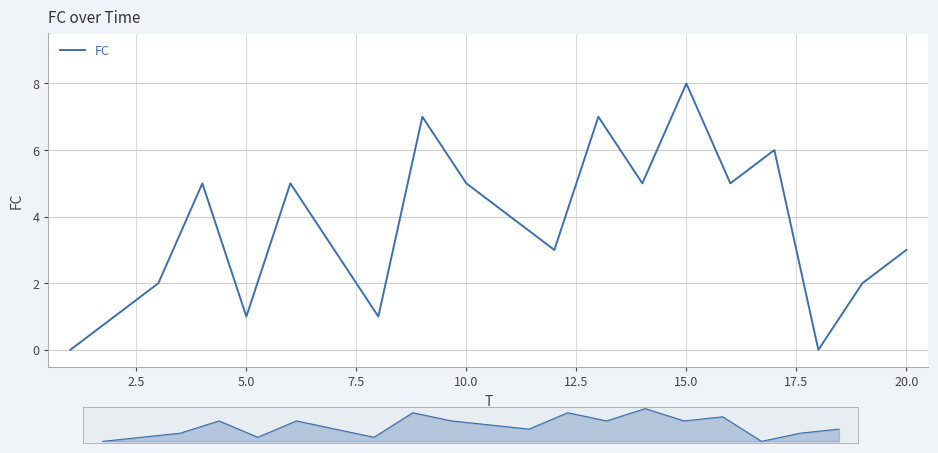

What is the value of the 3rd point from the left?

2